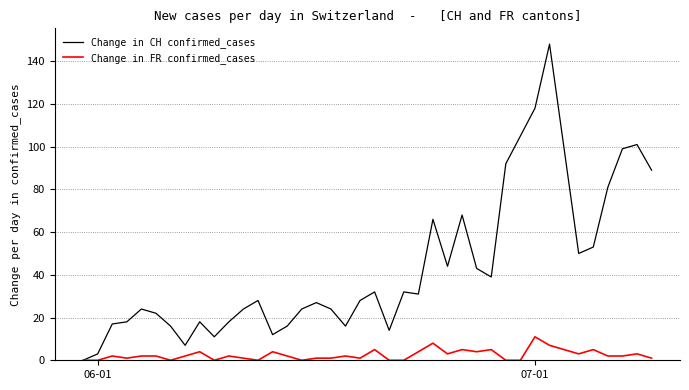

Which series has the largest range (max minus min)?

Change in CH confirmed_cases